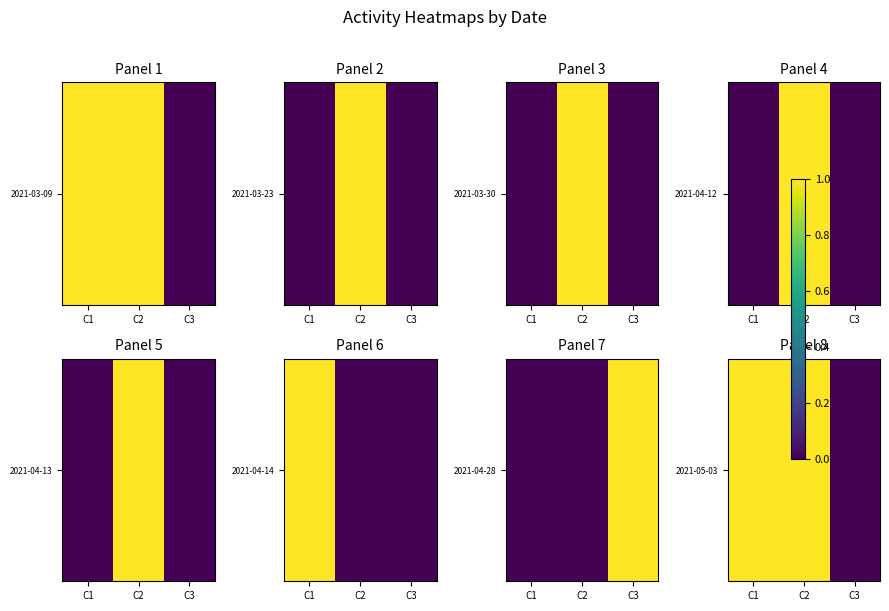

Which category has the highest value across all series?

C1